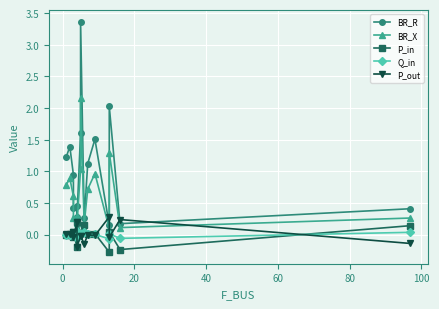

Rank the series by their maximum value, from highest to lowest.

BR_R, BR_X, P_out, P_in, Q_in